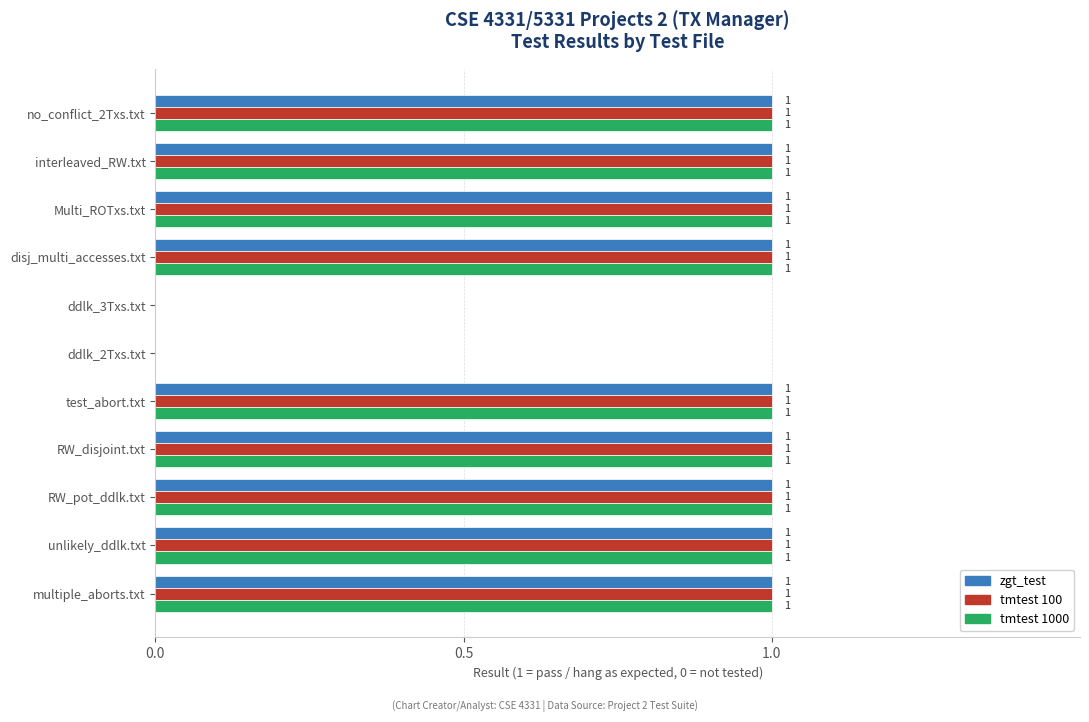

How many zgt_test values are between 1 and 2?

9